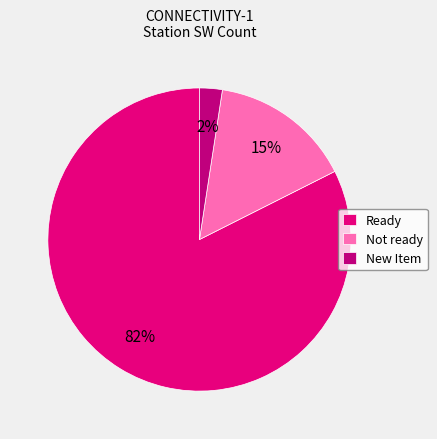

To the nearest percent, what portion does New Item represent?

2%